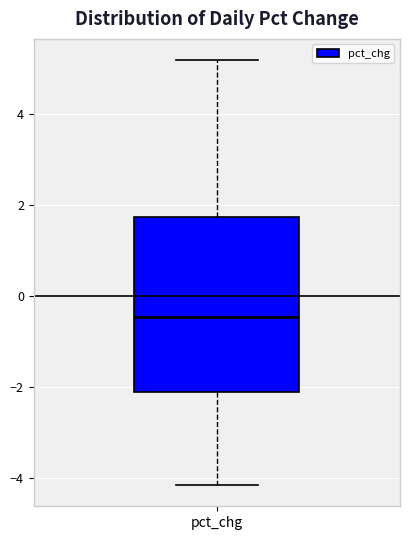

Transcribe this box plot: give where the median line is, the range the box spans, and where the two whiskers end, as read against the y-axis. The values are not printed on the chart, so give them approximately, as read against the axis.

median -0.4, box -2.2 to 1.8, whiskers -4.2 to 5.2